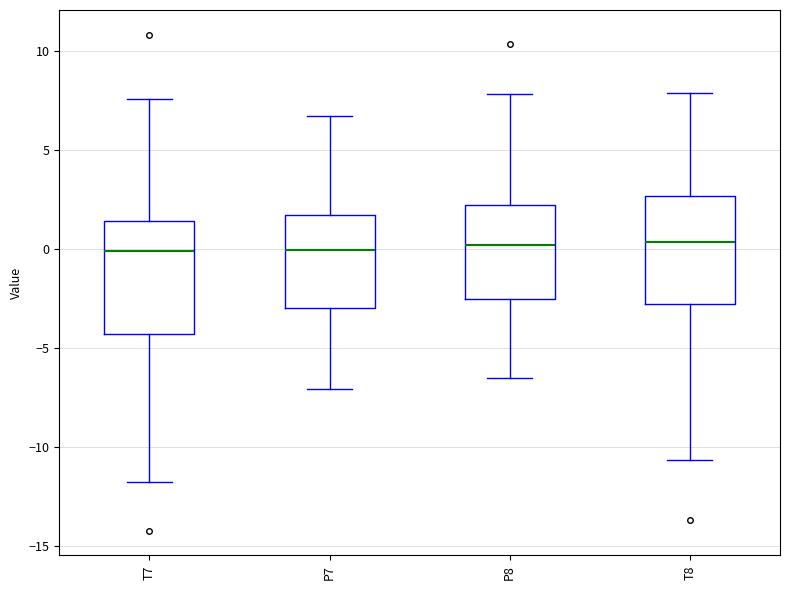

Reading left to right, transcribe this box plot: for each box, give where its median line is, the range the box spans, and where its two whiskers end, as read against the y-axis. The values are not printed on the chart, so give them approximately, as read against the axis.

T7: median 0.0, box -4.5 to 1.5, whiskers -12.0 to 7.5
P7: median 0.0, box -3.0 to 2.0, whiskers -7.0 to 7.0
P8: median 0.0, box -2.5 to 2.0, whiskers -6.5 to 8.0
T8: median 0.5, box -2.5 to 2.5, whiskers -10.5 to 8.0